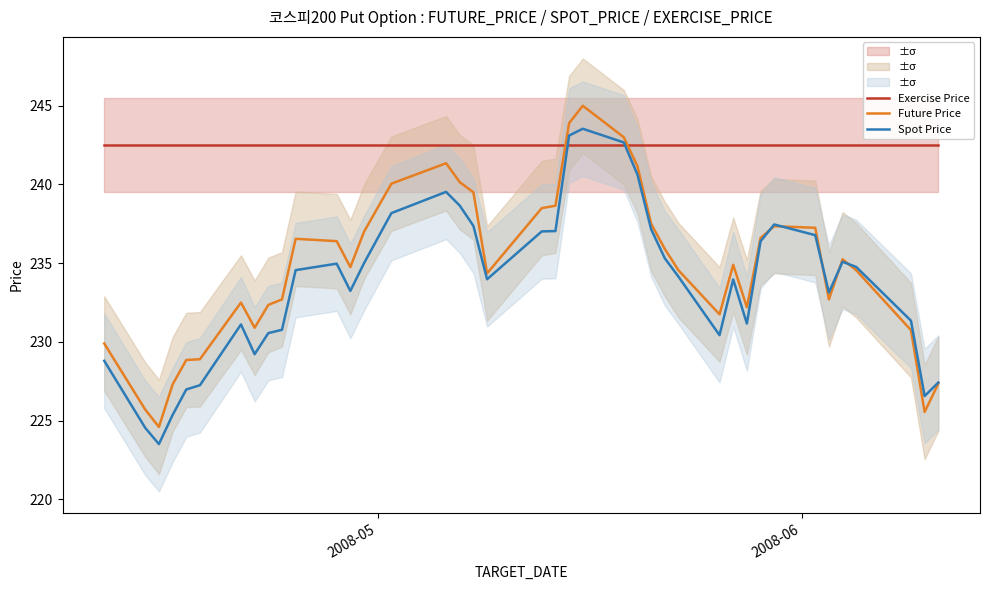

True or false: Exercise Price has more than 1 points higher than both neighbors.

False